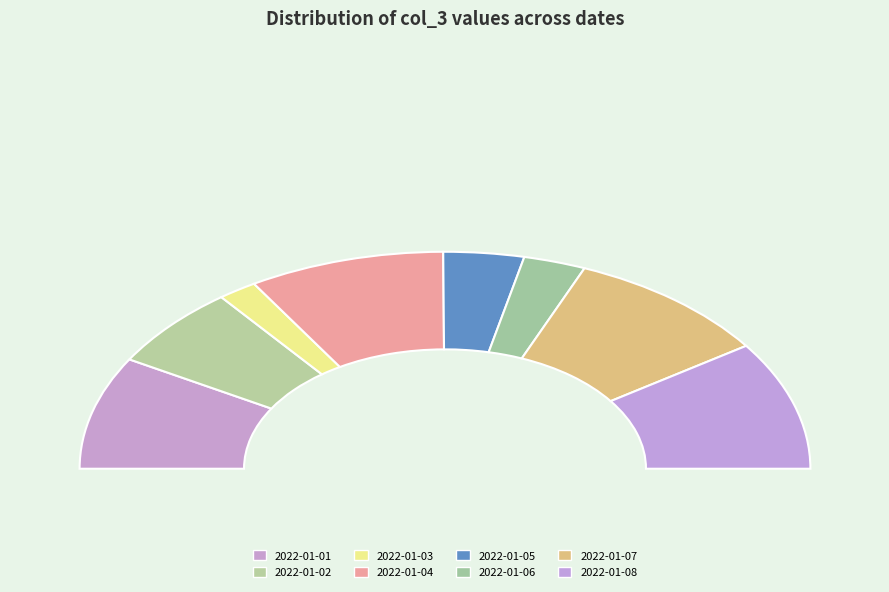

How much of the chart is everything except 13?

95.2%